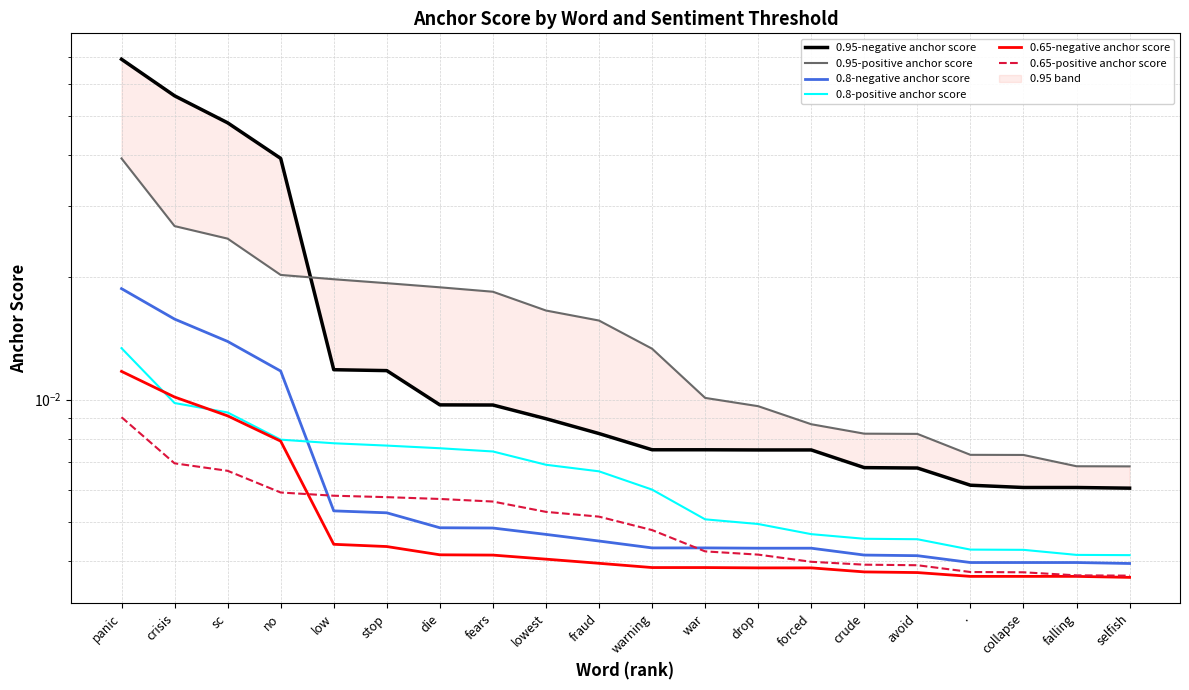

True or false: 0.95-negative anchor score and 0.8-negative anchor score cross at least once.

False